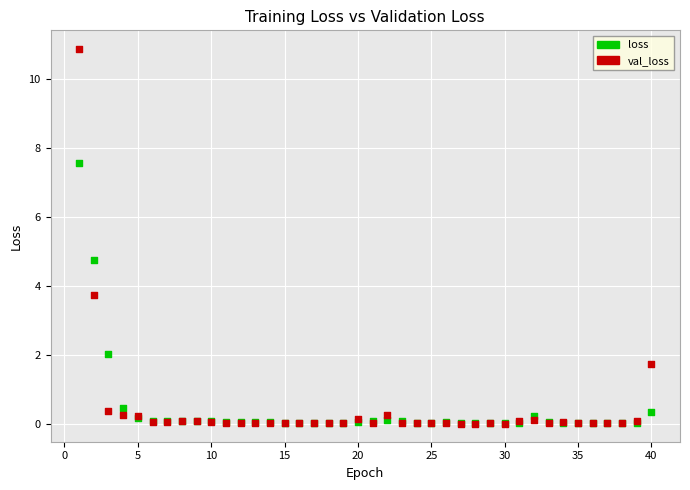

In the loss series, what Y value is closest to 3?

2.0